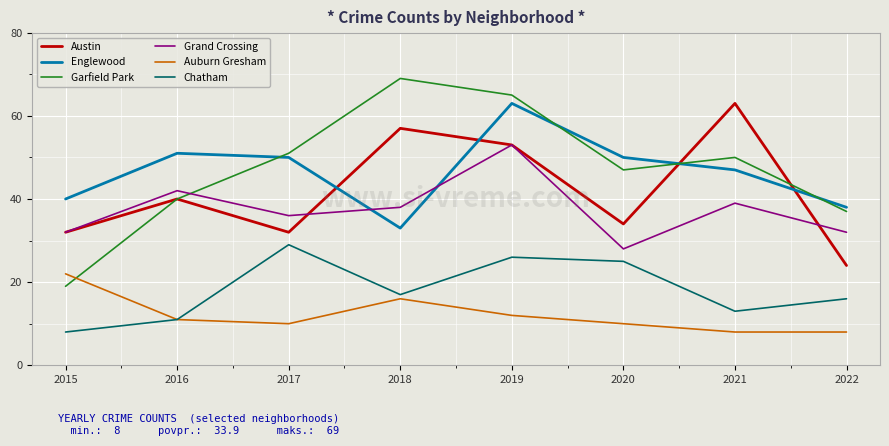

What is the difference between the maximum and minimum values in the Austin series?

39